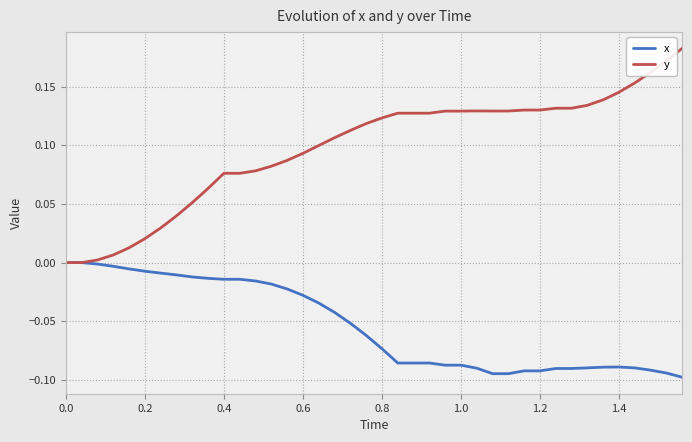

List the series in order of their peak value, lowest first.

x, y